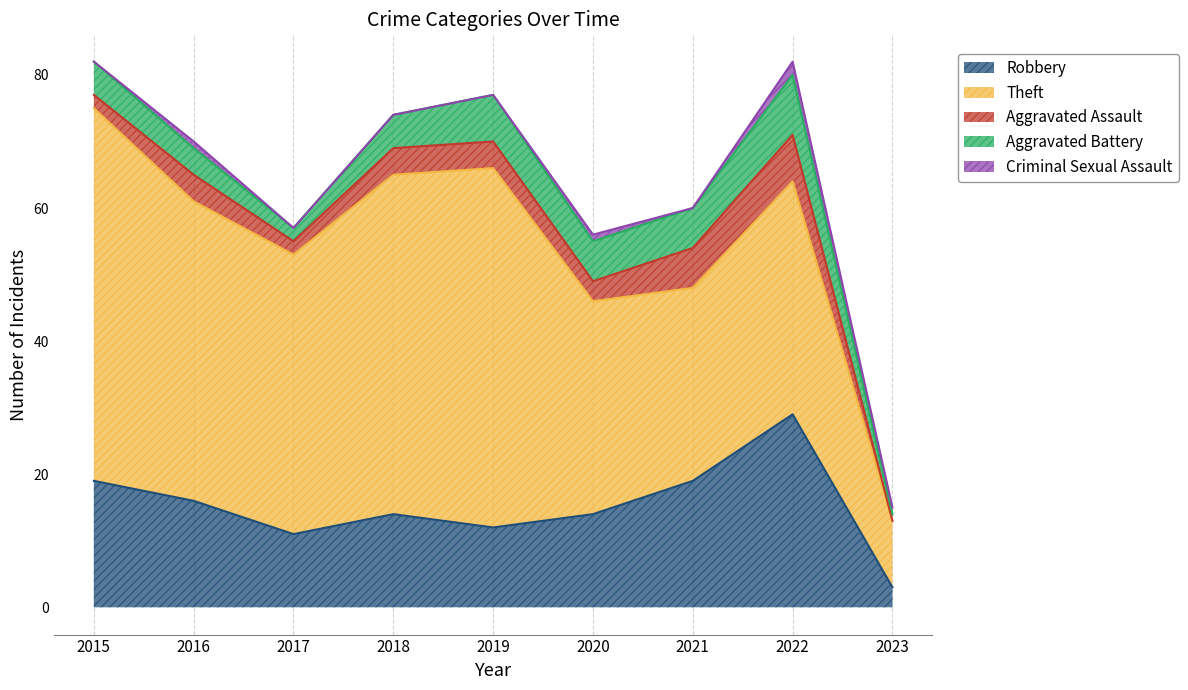

How many data points in Aggravated Assault are less than 4?

4